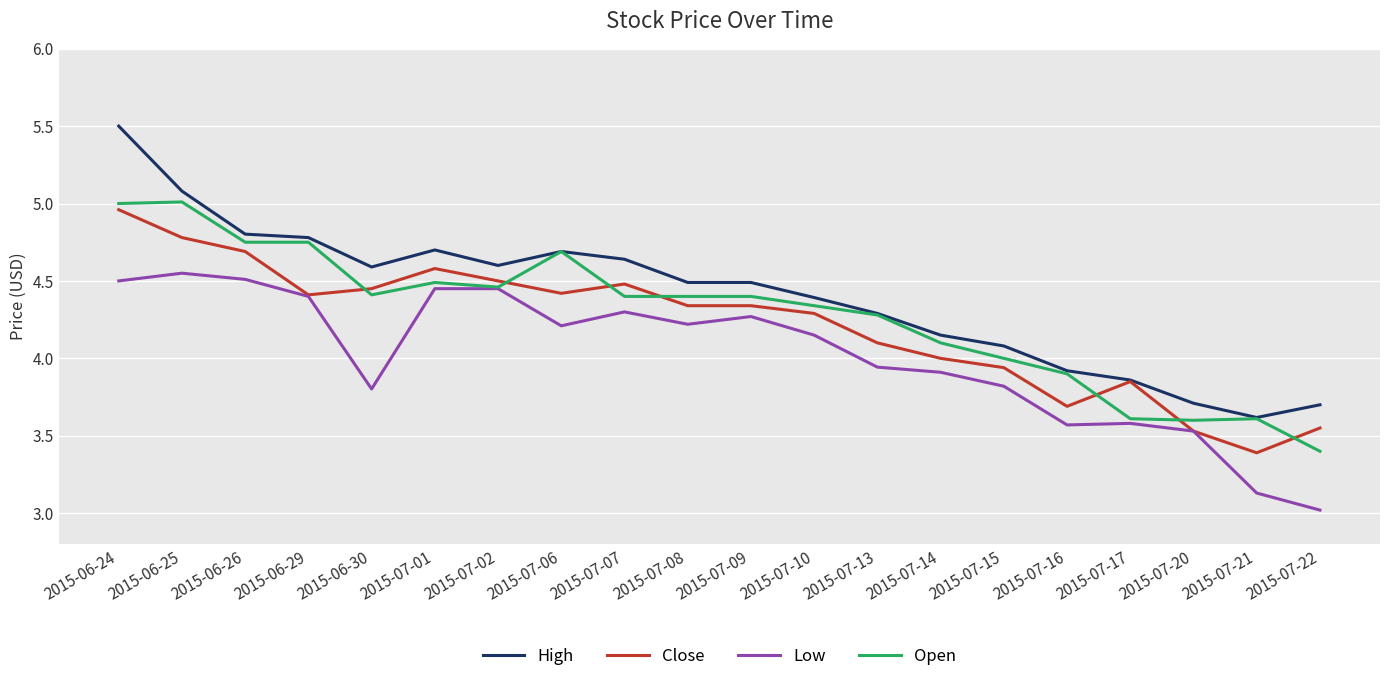

What position from the right is 2015-06-25?

19